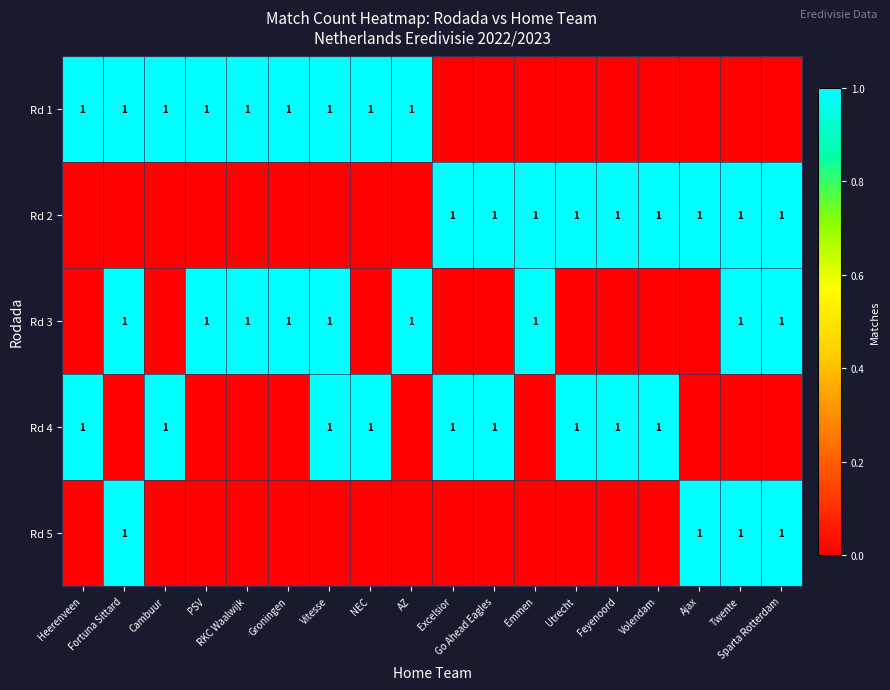

How many values in Rd 1 are above zero?

9